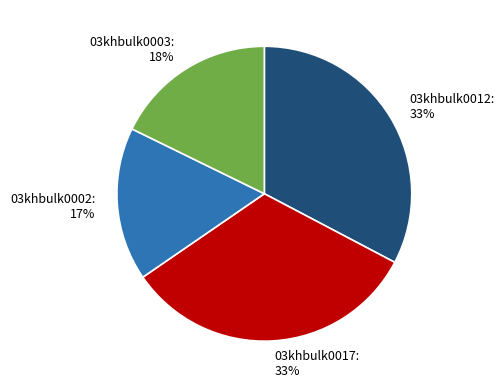

Does any single category account for the majority?

No